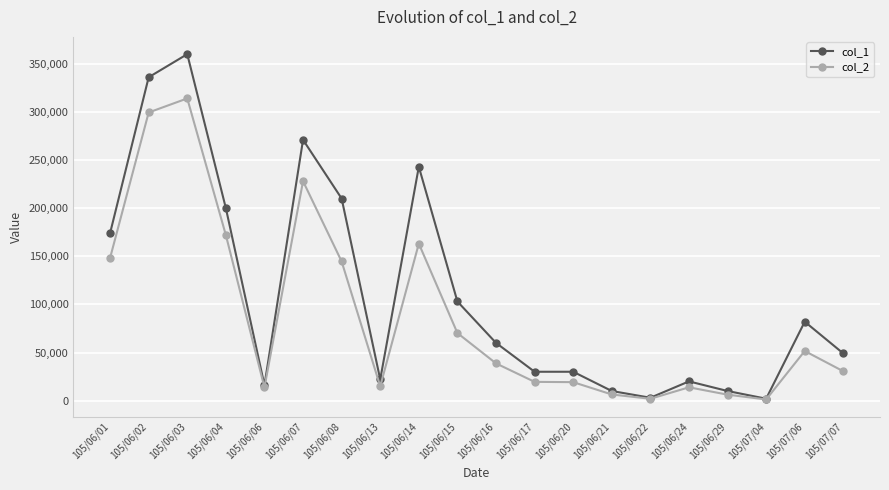

List the series in order of their peak value, lowest first.

col_2, col_1